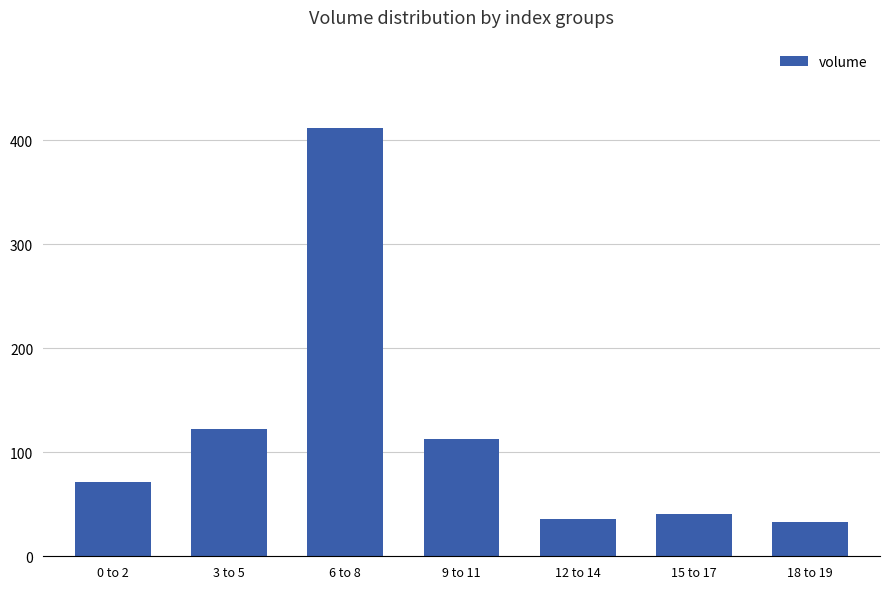

The value at 0 to 2 is 71.1. True or false?

True